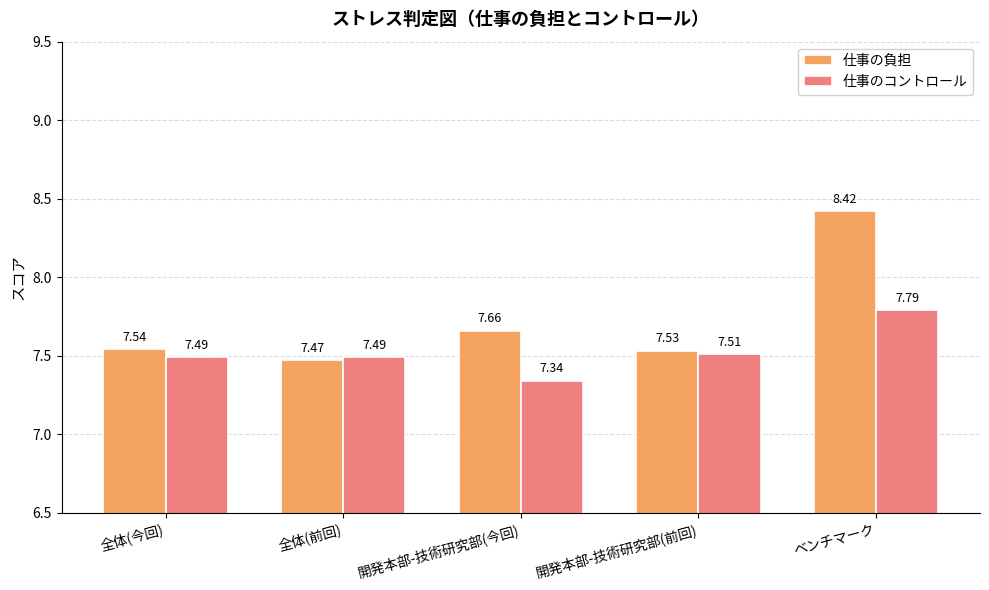

Count the 仕事の負担 values in the range 7 to 8.

4